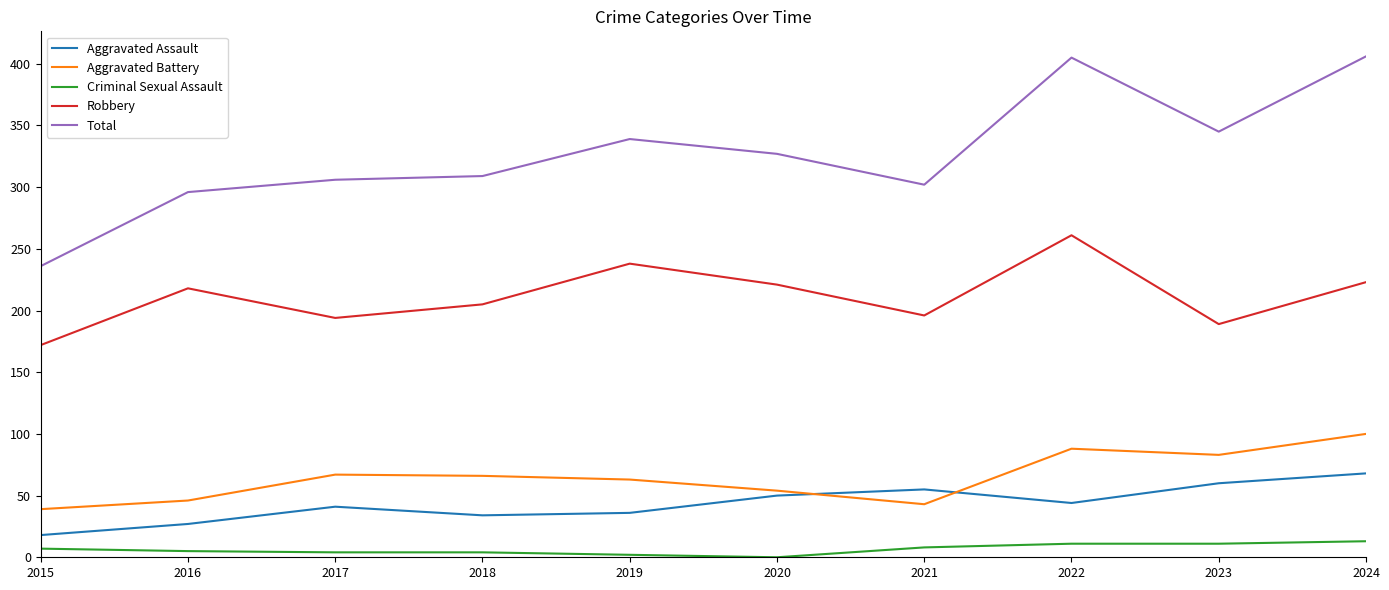

Which series changed the most between 2015 and 2021?

Total